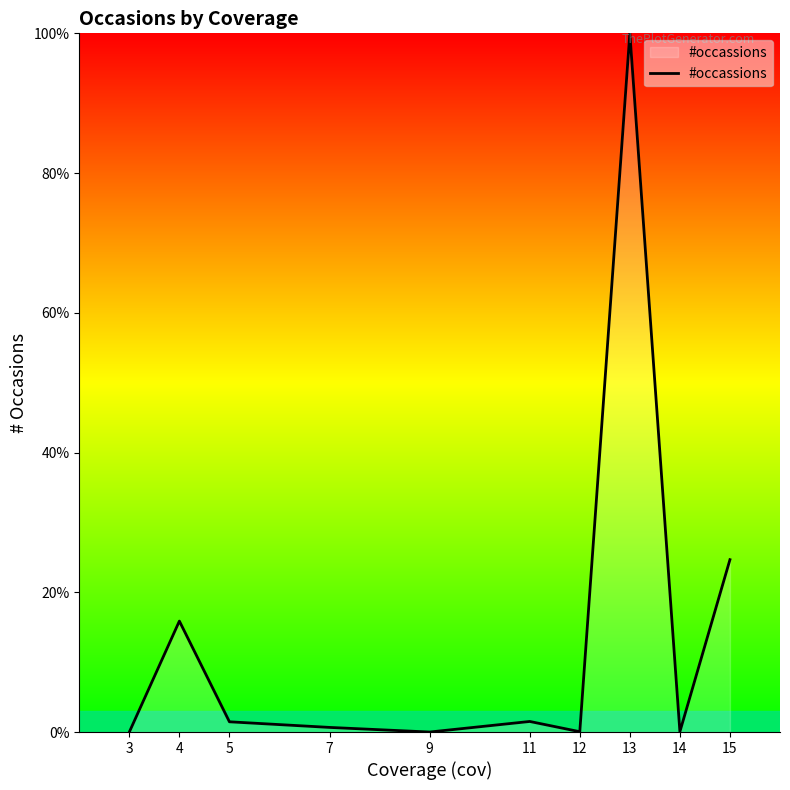

The value at 15 is 24.7. True or false?

True